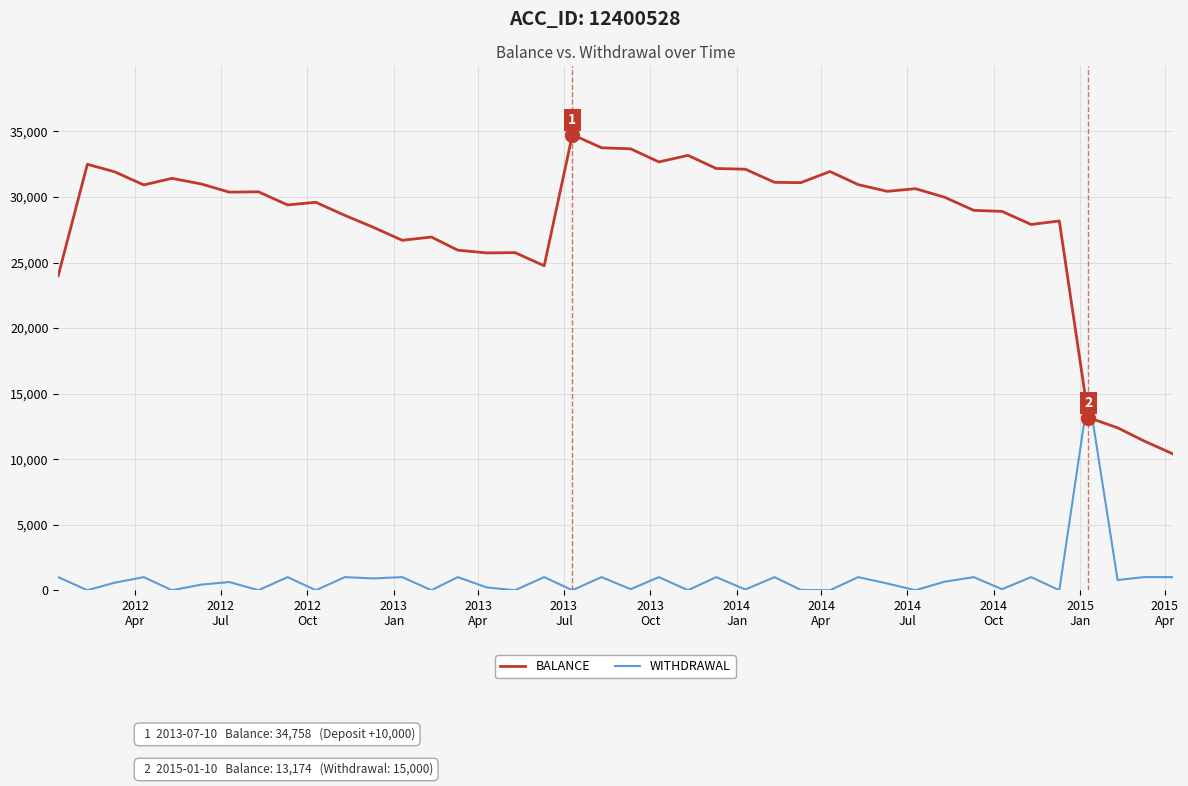

List the series in order of their peak value, lowest first.

WITHDRAWAL, BALANCE